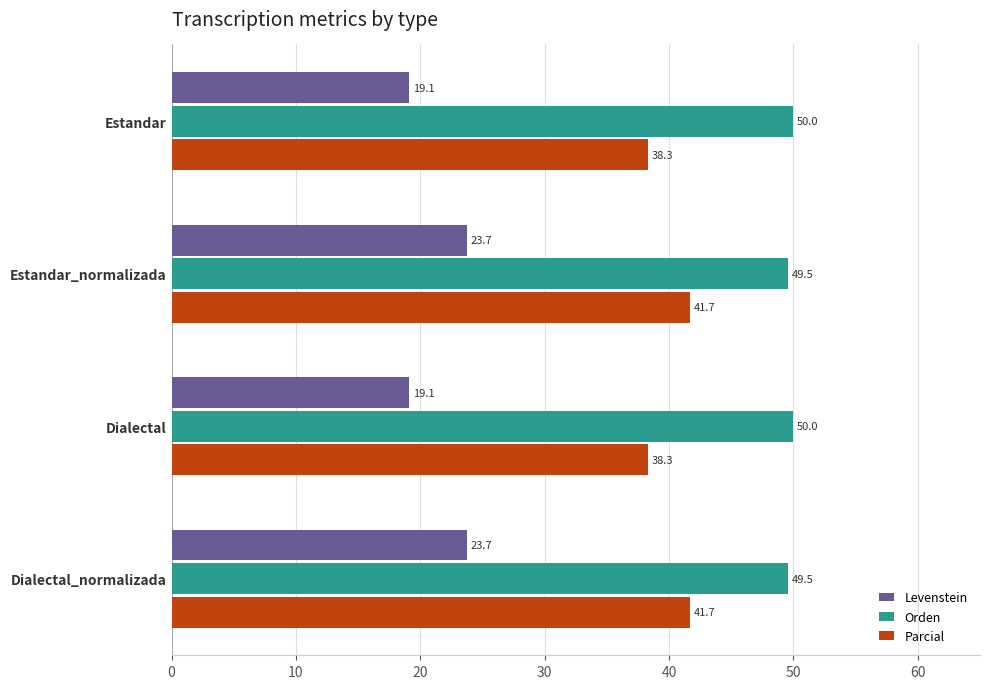

What is the average value of the Levenstein series?

21.4